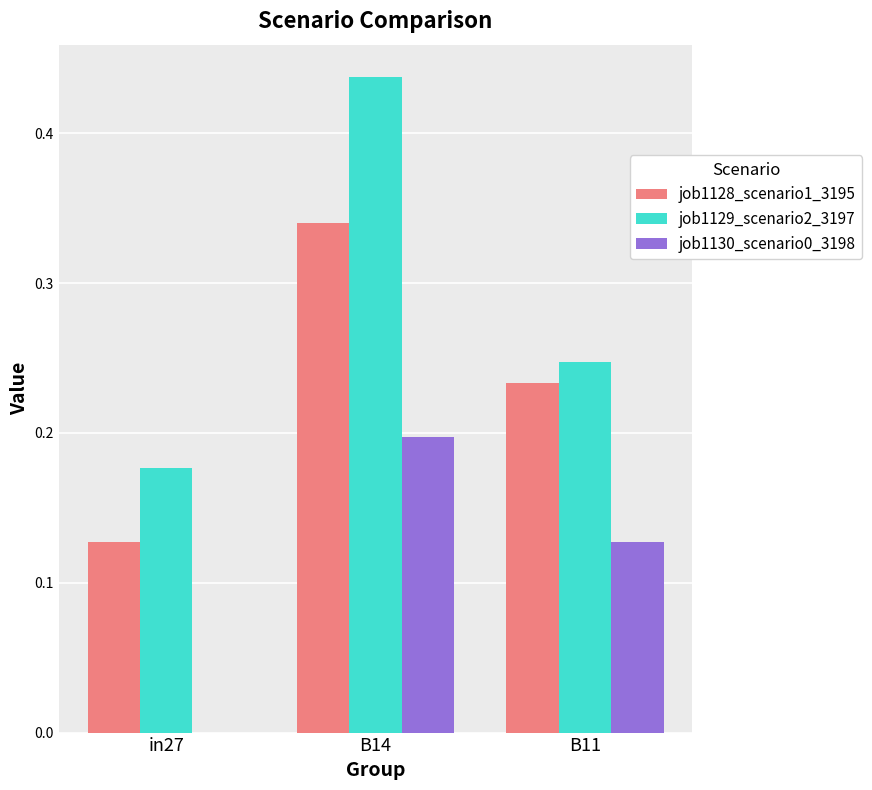

Which category has the highest value in the job1130_scenario0_3198 series?

B14